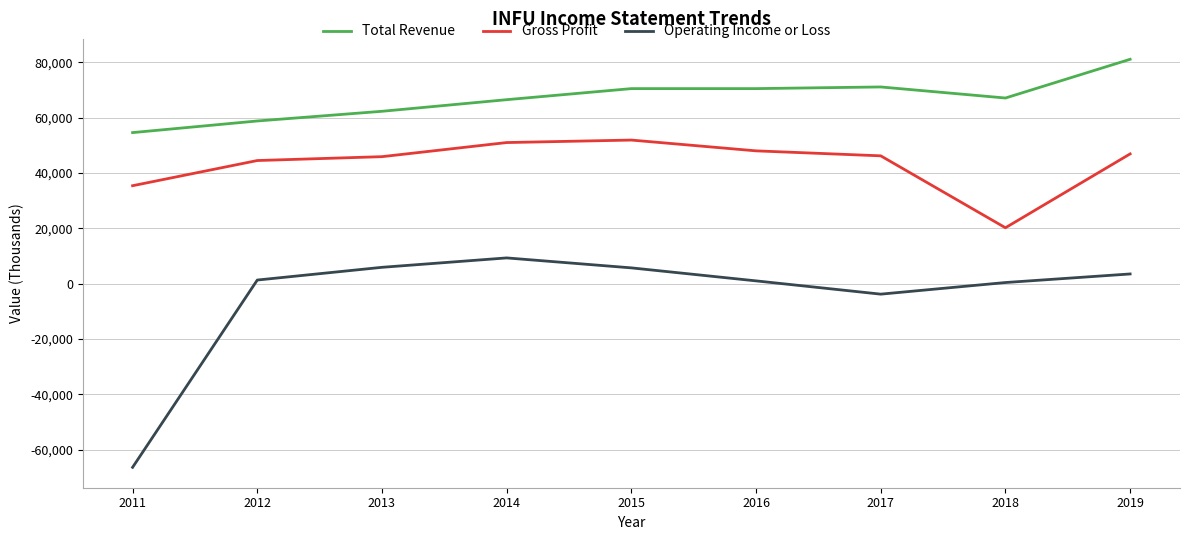

What is the greatest value displayed?

81100